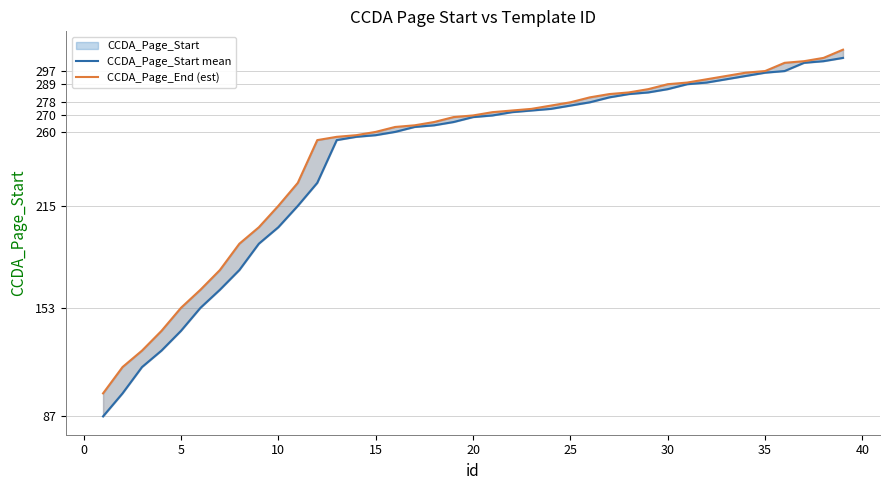

List the series in order of their overall mean, highest first.

CCDA_Page_End (est), CCDA_Page_Start mean